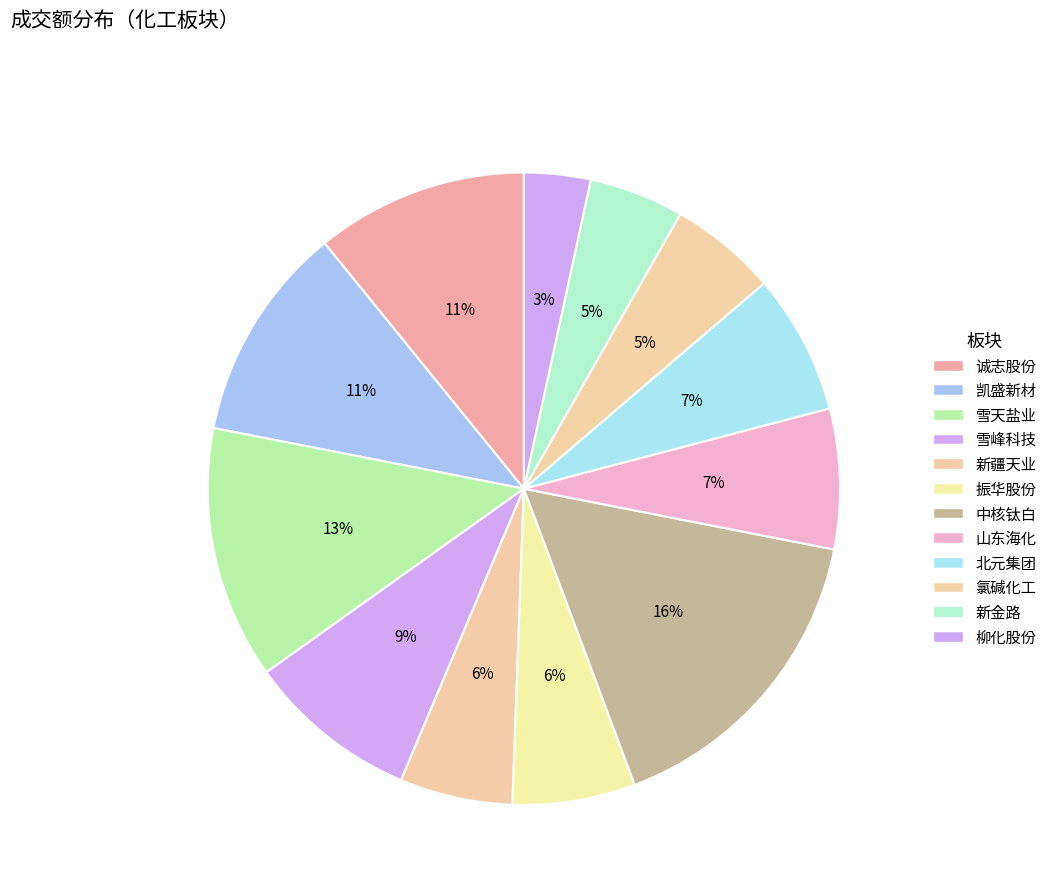

How many segments does this pie chart have?

12